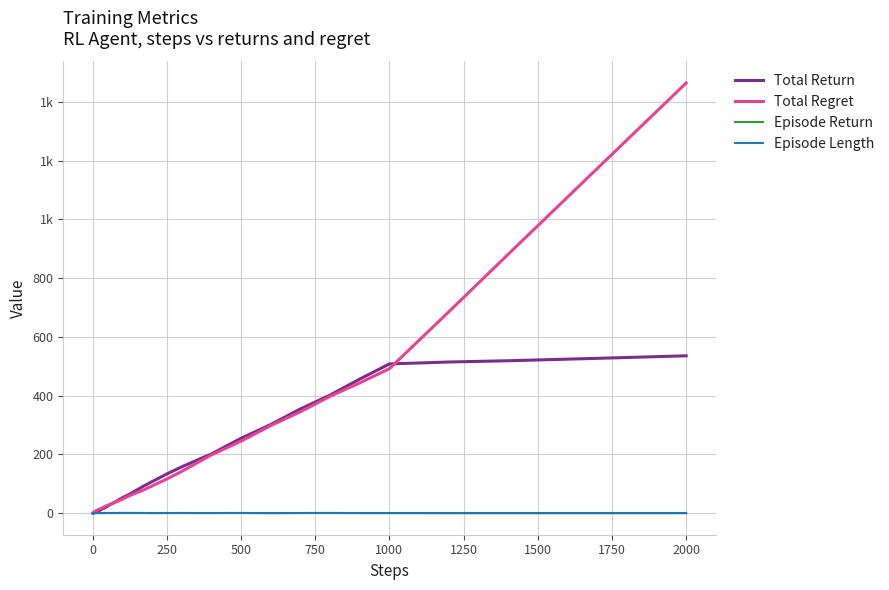

What are all the series names shown in the legend?

Total Return, Total Regret, Episode Return, Episode Length